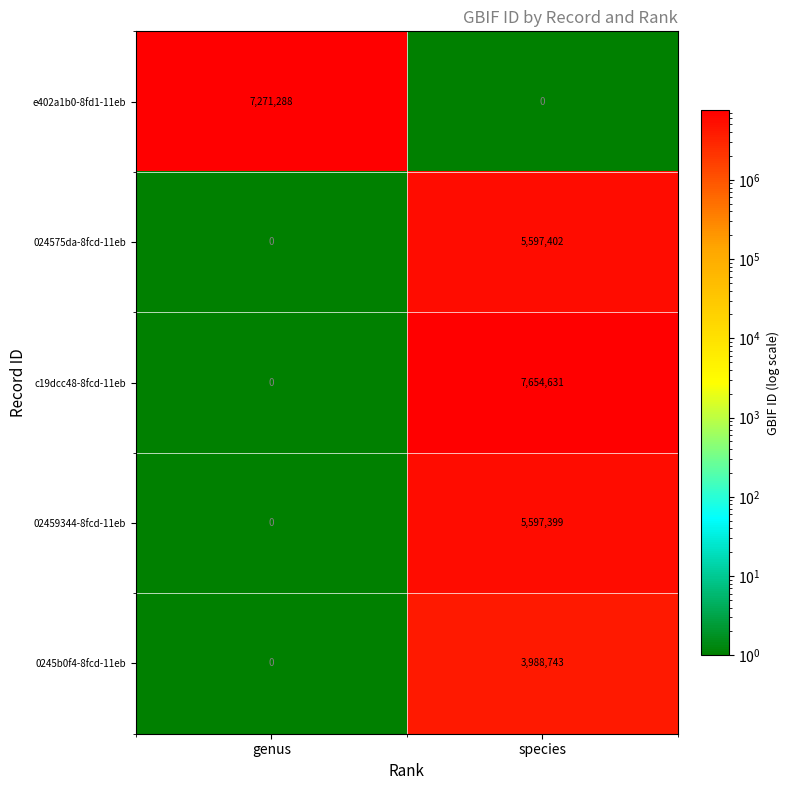

Rank the categories by 02459344-8fcd-11eb value from lowest to highest.

genus, species